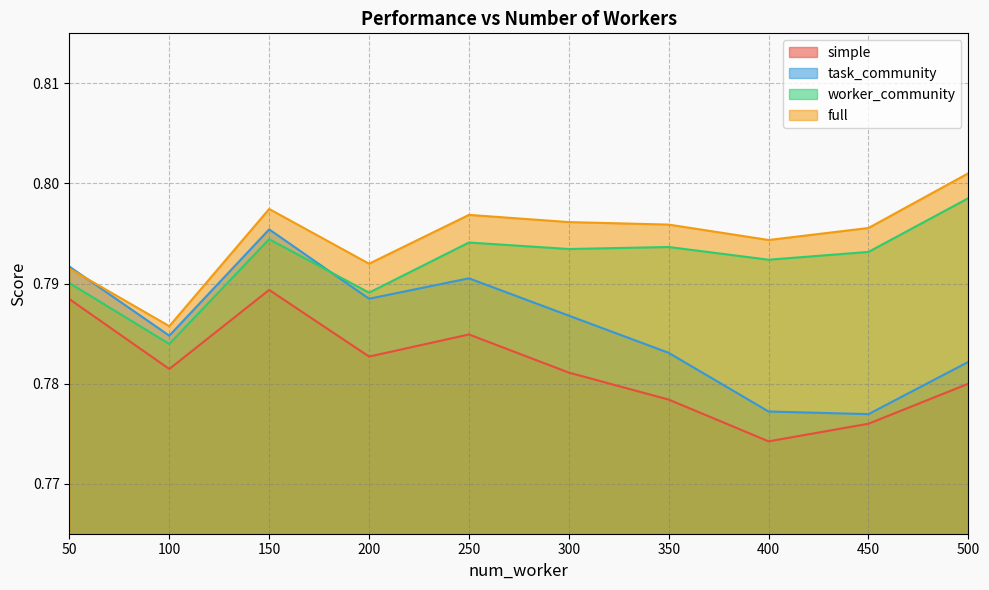

What is the average value of the task_community series?

0.8